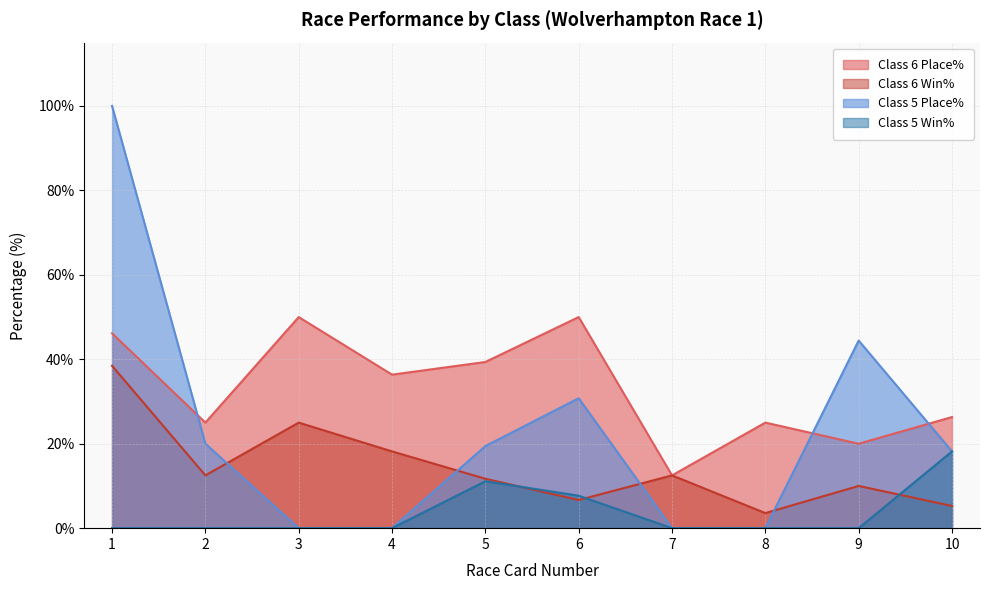

What is the value of the Class 6 Win% point at the 3rd from the left?

25.0